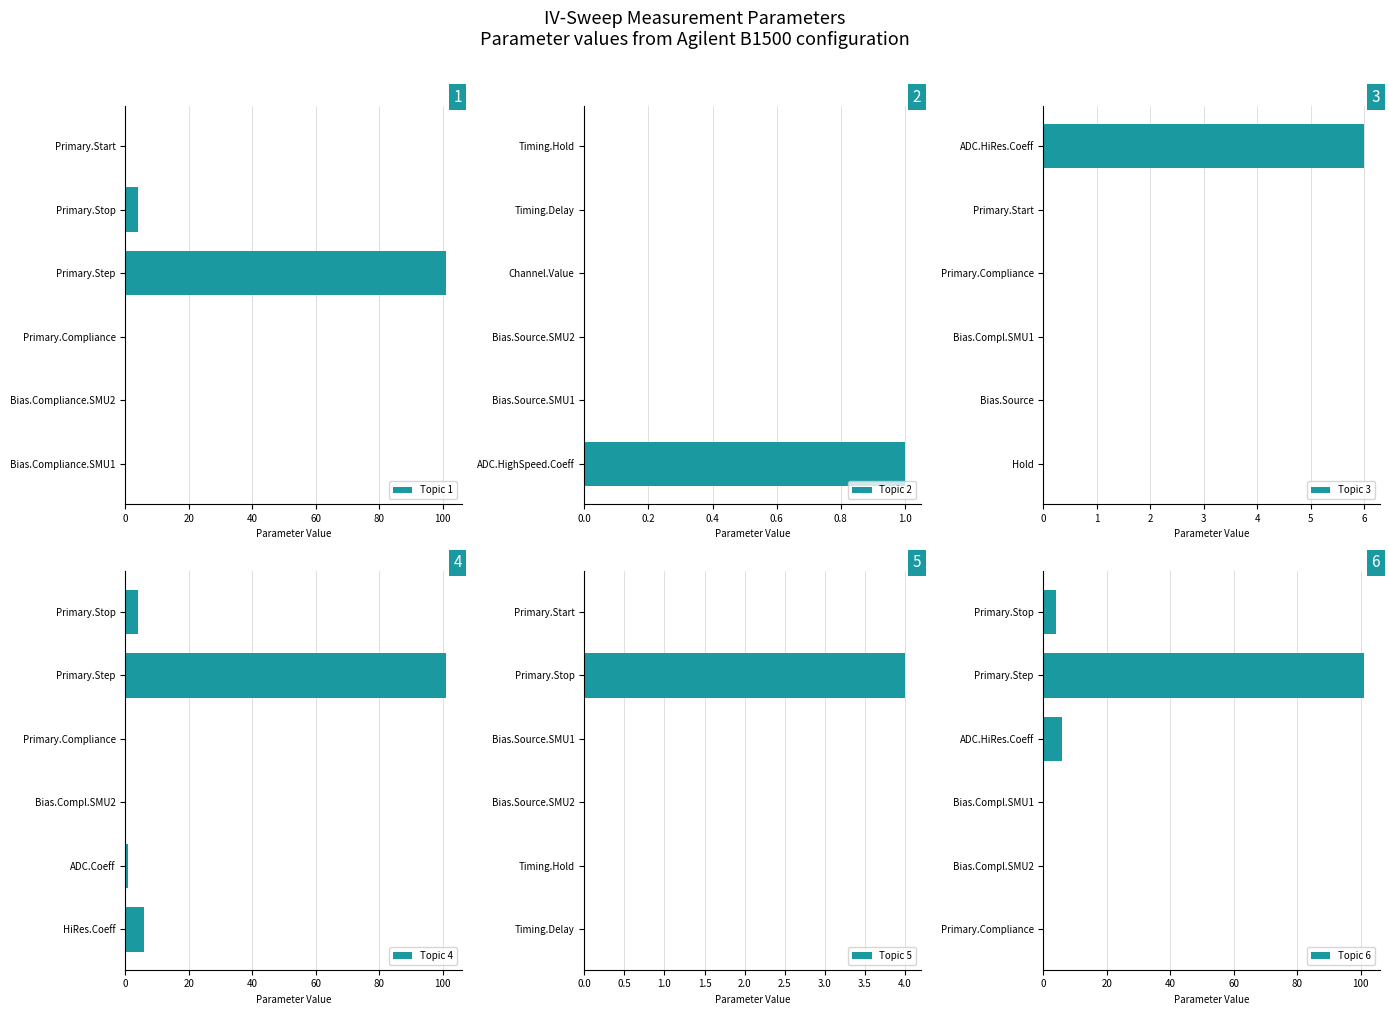

What is the average value of the Topic 3 series?

1.0